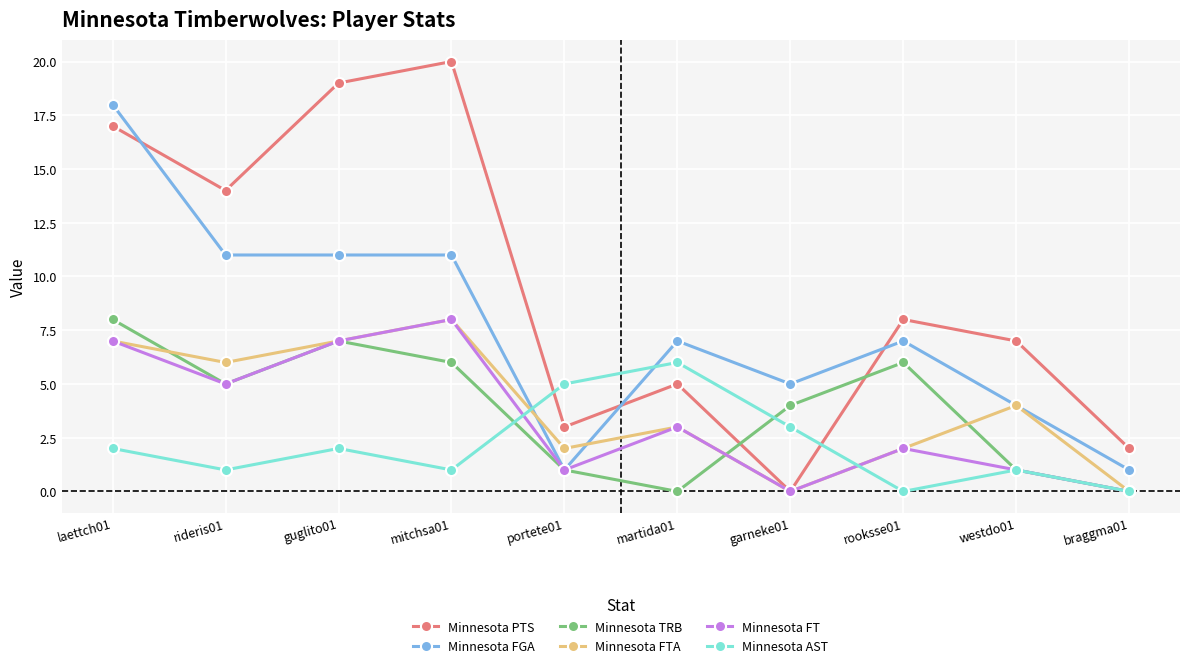

Rank the categories by Minnesota PTS value from lowest to highest.

garneke01, braggma01, portete01, martida01, westdo01, rooksse01, rideris01, laettch01, guglito01, mitchsa01